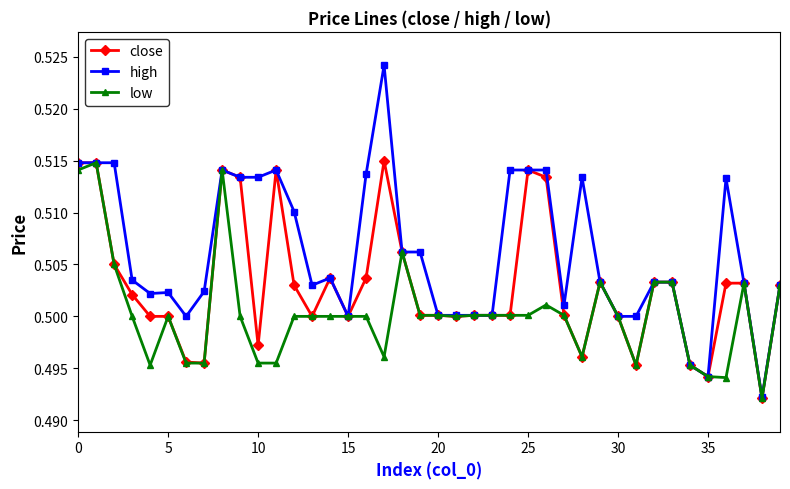

True or false: low has more than 0 points higher than both neighbors.

True